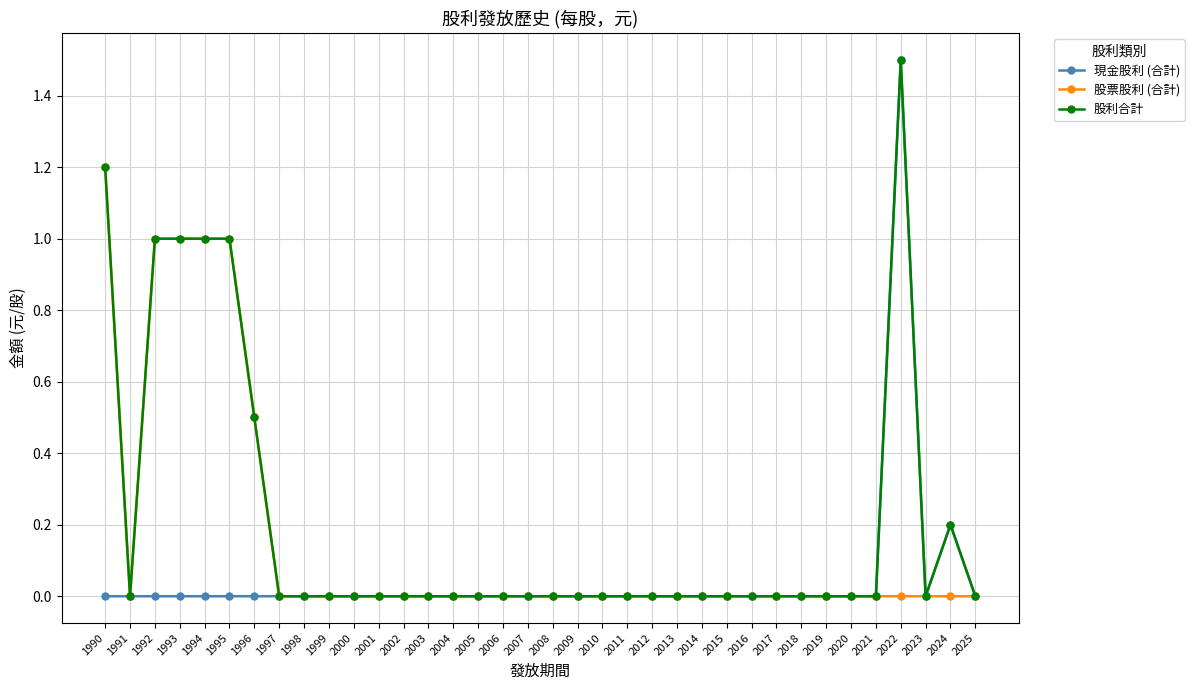

Reading right to left, extract all data points from this chart.

現金股利 (合計): 2025=0.0	2024=0.2	2023=0.0	2022=1.5	2021=0.0	2020=0.0	2019=0.0	2018=0.0	2017=0.0	2016=0.0	2015=0.0	2014=0.0	2013=0.0	2012=0.0	2011=0.0	2010=0.0	2009=0.0	2008=0.0	2007=0.0	2006=0.0	2005=0.0	2004=0.0	2003=0.0	2002=0.0	2001=0.0	2000=0.0	1999=0.0	1998=0.0	1997=0.0	1996=0.0	1995=0.0	1994=0.0	1993=0.0	1992=0.0	1991=0.0	1990=0.0
股票股利 (合計): 2025=0.0	2024=0.0	2023=0.0	2022=0.0	2021=0.0	2020=0.0	2019=0.0	2018=0.0	2017=0.0	2016=0.0	2015=0.0	2014=0.0	2013=0.0	2012=0.0	2011=0.0	2010=0.0	2009=0.0	2008=0.0	2007=0.0	2006=0.0	2005=0.0	2004=0.0	2003=0.0	2002=0.0	2001=0.0	2000=0.0	1999=0.0	1998=0.0	1997=0.0	1996=0.5	1995=1.0	1994=1.0	1993=1.0	1992=1.0	1991=0.0	1990=1.2
股利合計: 2025=0.0	2024=0.2	2023=0.0	2022=1.5	2021=0.0	2020=0.0	2019=0.0	2018=0.0	2017=0.0	2016=0.0	2015=0.0	2014=0.0	2013=0.0	2012=0.0	2011=0.0	2010=0.0	2009=0.0	2008=0.0	2007=0.0	2006=0.0	2005=0.0	2004=0.0	2003=0.0	2002=0.0	2001=0.0	2000=0.0	1999=0.0	1998=0.0	1997=0.0	1996=0.5	1995=1.0	1994=1.0	1993=1.0	1992=1.0	1991=0.0	1990=1.2